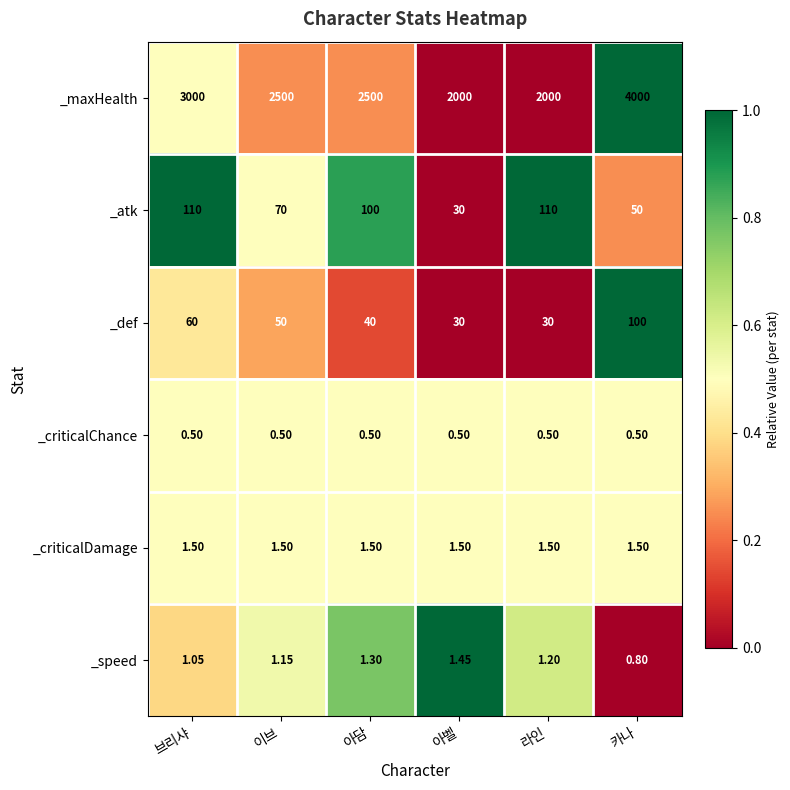

Which series has the largest total across all categories?

_maxHealth